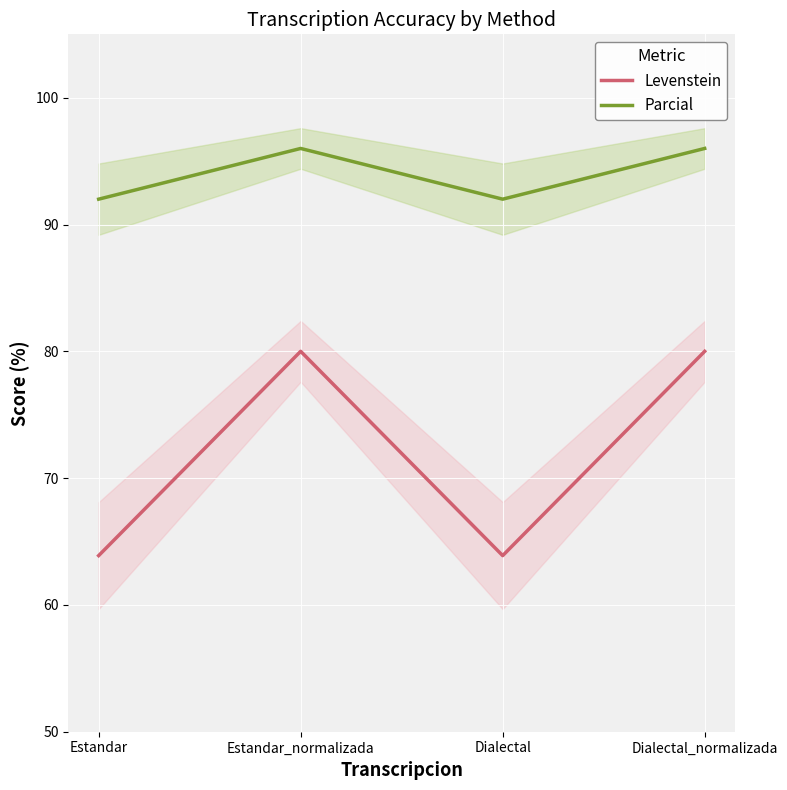

What is the approximate value of Parcial at Estandar_normalizada?

96.0